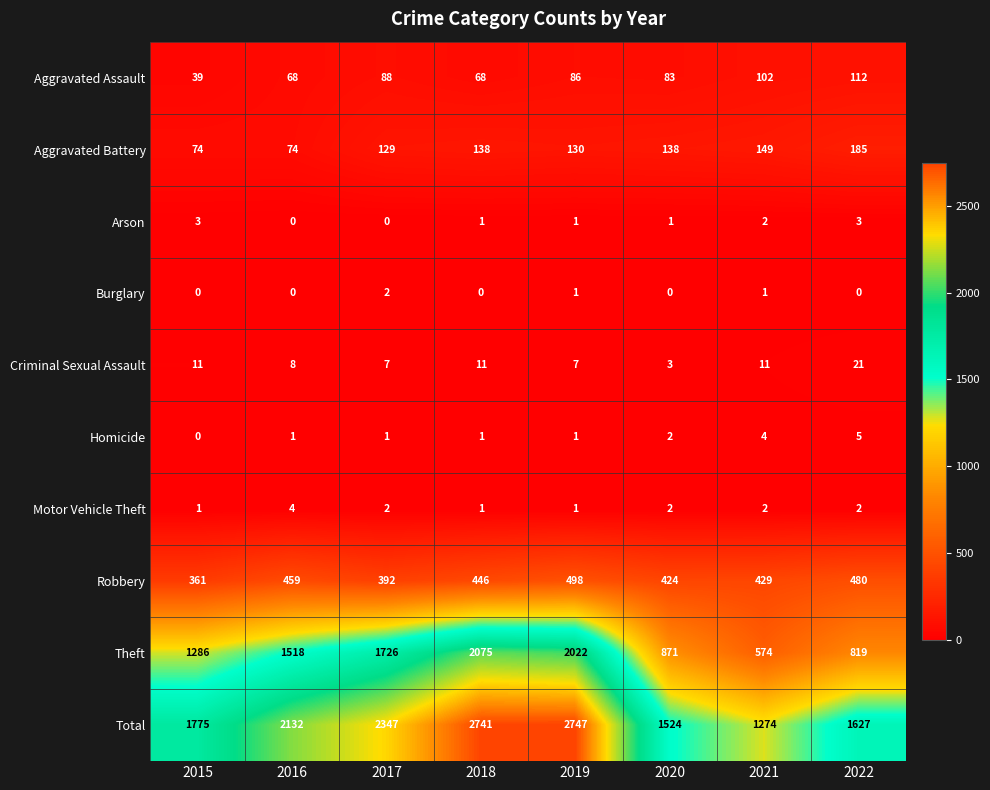

Which series has the largest total across all categories?

Total